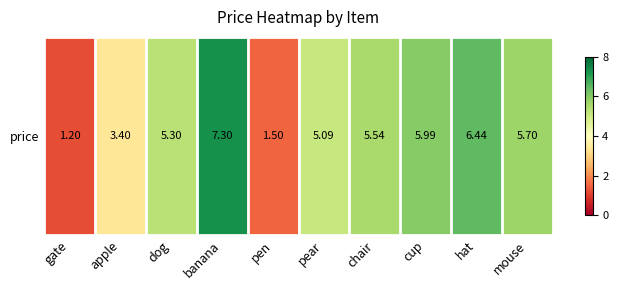

Where is the data nearest to the value 4?

apple